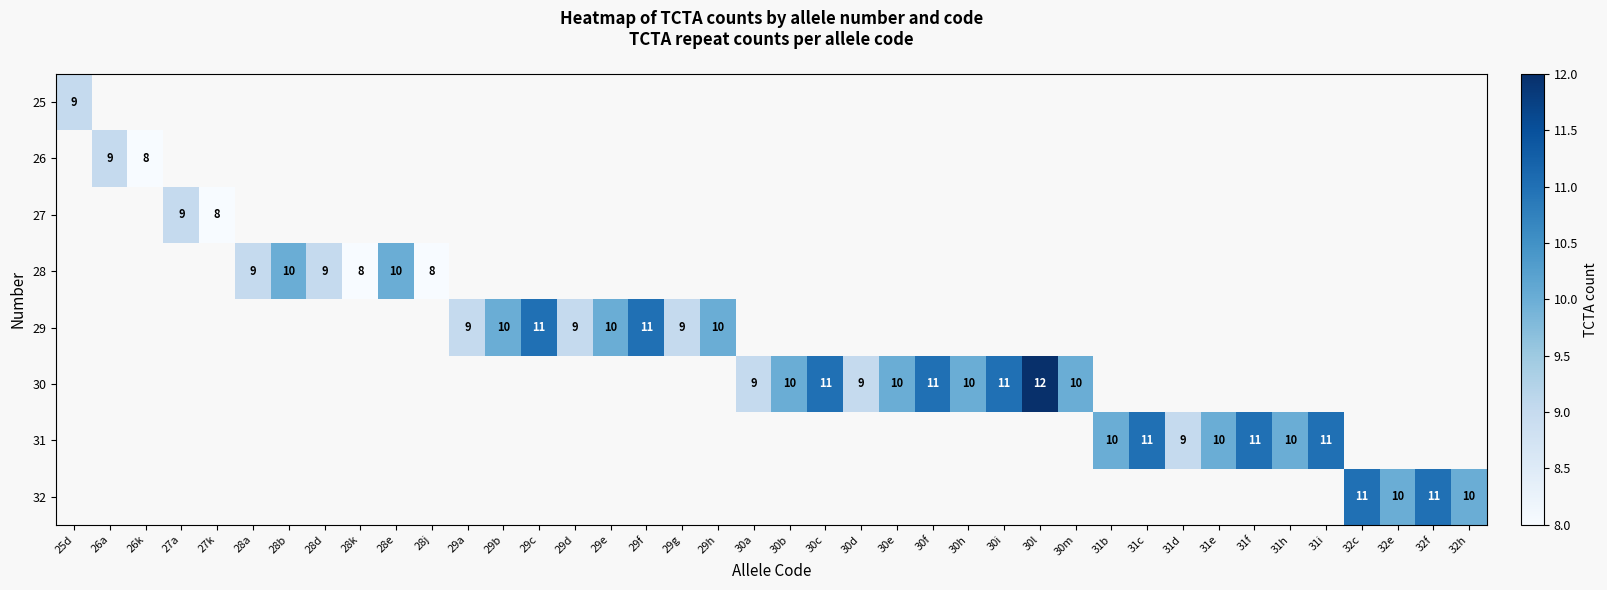

True or false: 32 has a value of 11 at 32c.

True